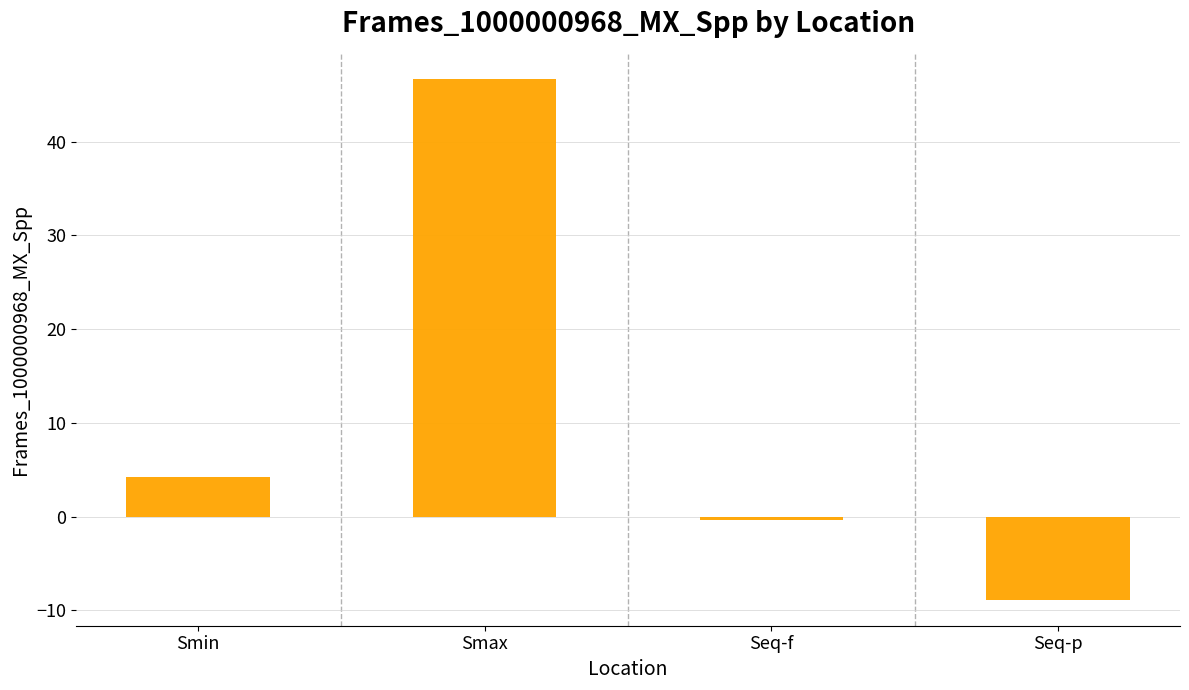

Is it true that the value at Smax is 46.7?

True